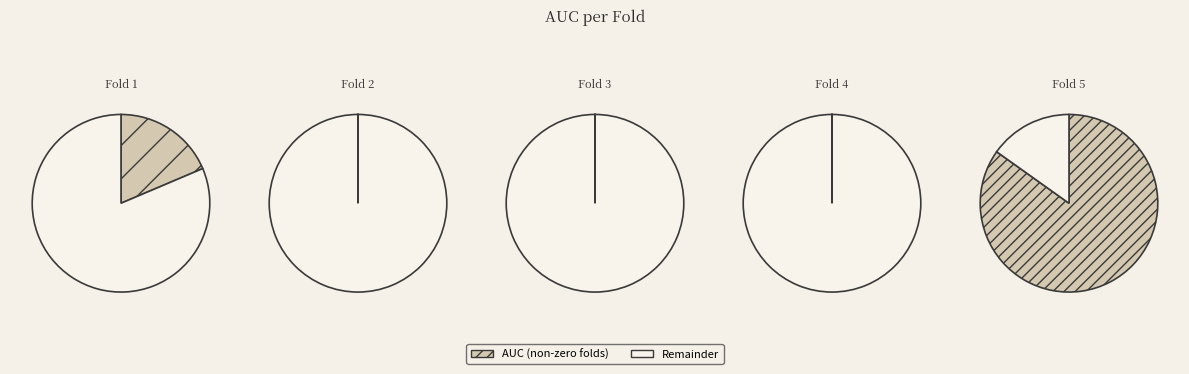

Rank the categories by value from highest to lowest.

Fold 5, Fold 1, Fold 2, Fold 3, Fold 4